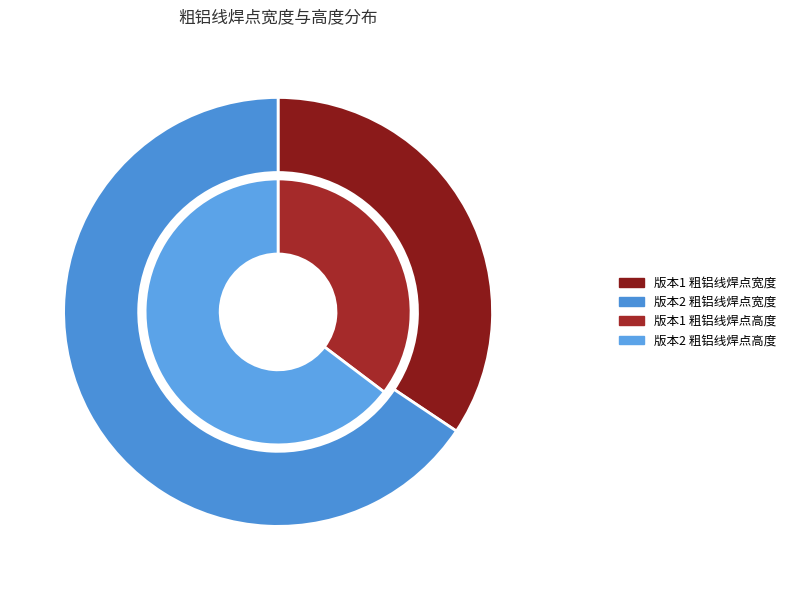

Which category has the biggest portion of the pie?

版本2